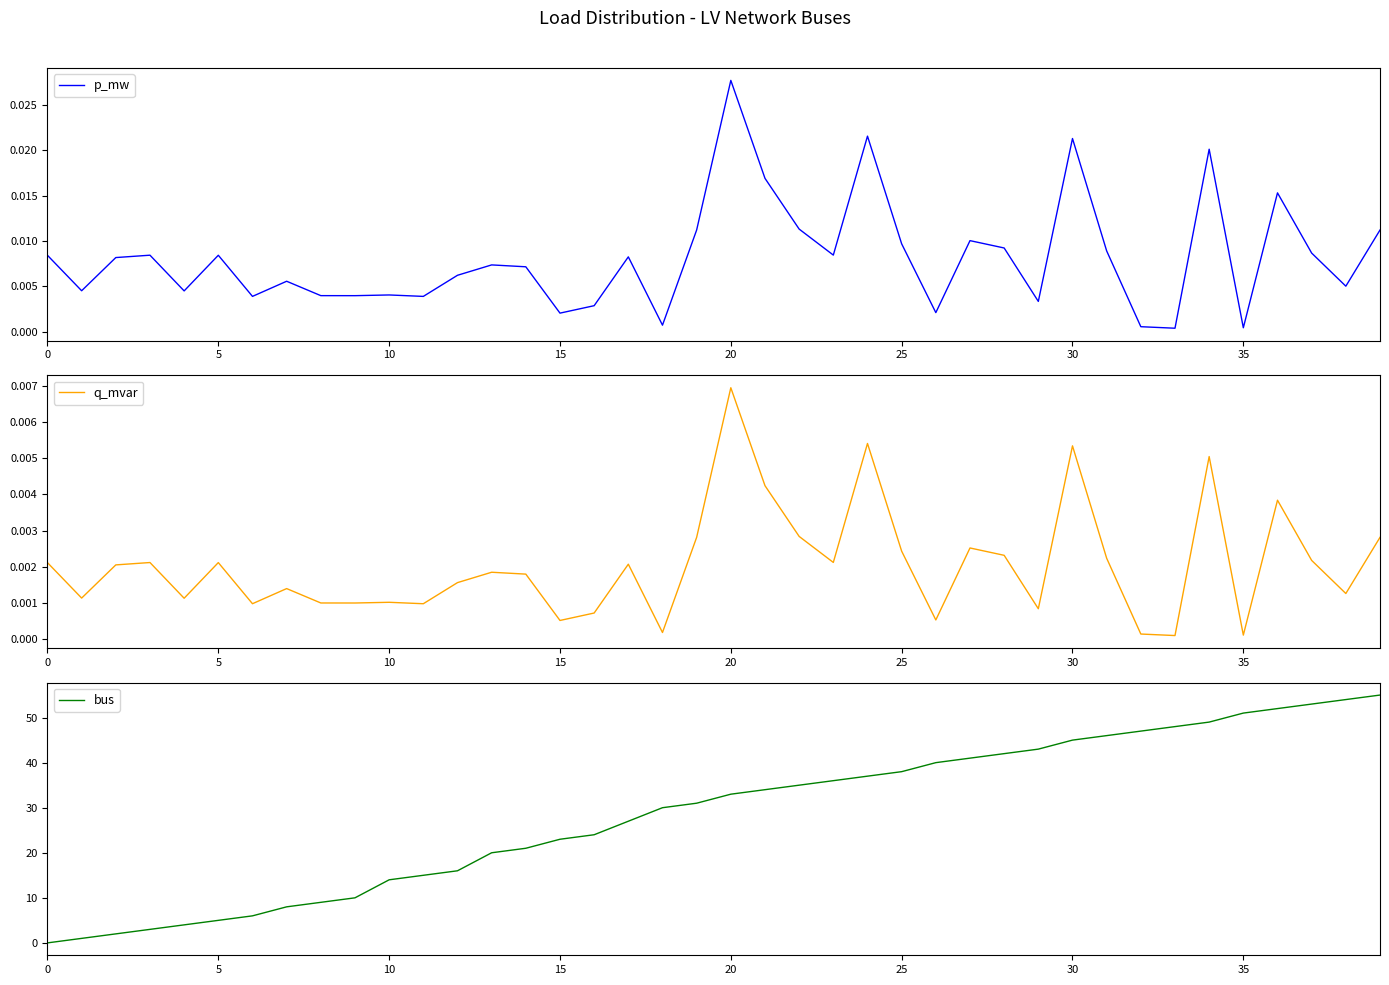

What are all the series names shown in the legend?

p_mw, q_mvar, bus